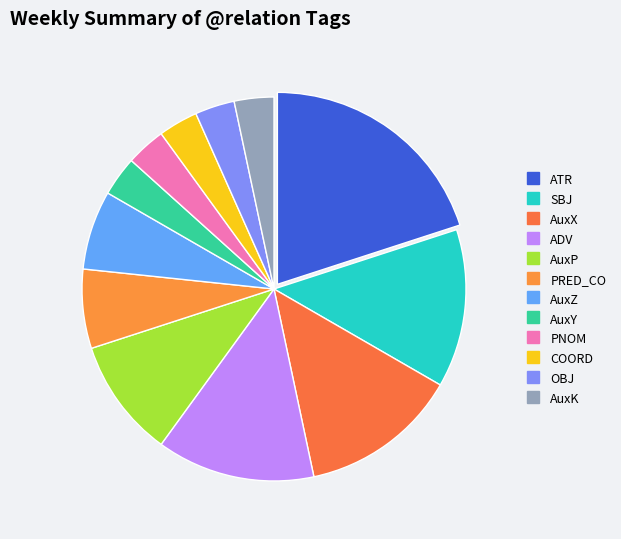

How many slices are in this pie chart?

12